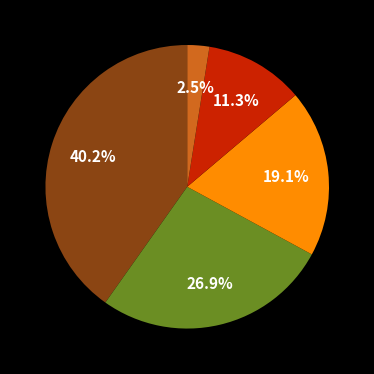

Does any single category account for the majority?

No